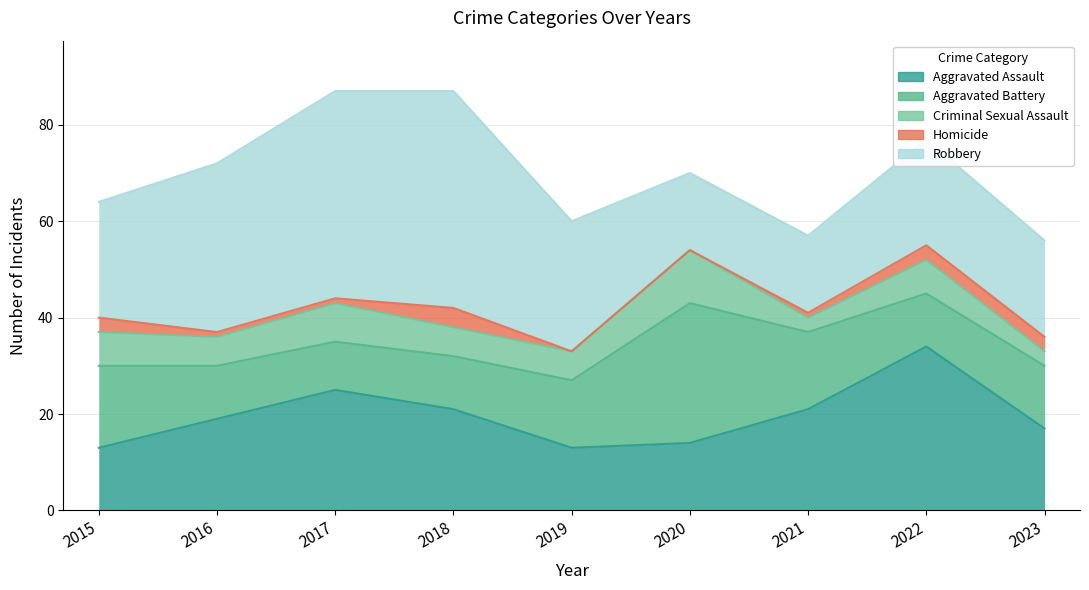

Which series has the largest total across all categories?

Robbery